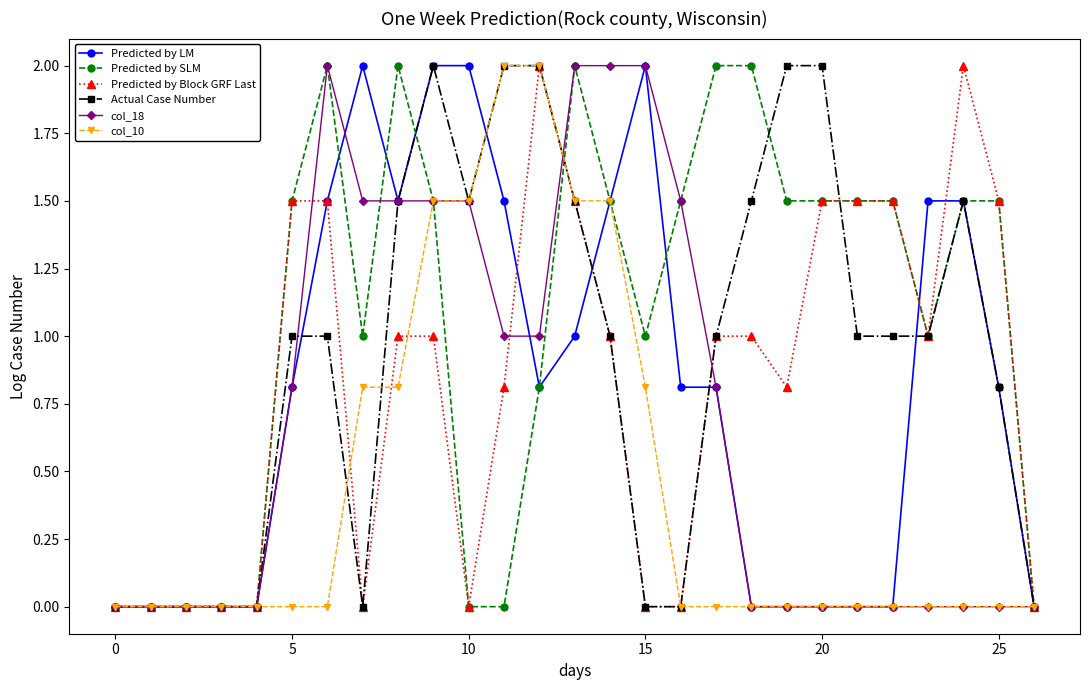

Reading left to right, transcribe all the data shown in this chart.

Predicted by LM: 0.0	0.0	0.0	0.0	0.0	0.8	1.5	2.0	1.5	2.0	2.0	1.5	0.8	1.0	1.5	2.0	0.8	0.8	0.0	0.0	0.0	0.0	0.0	1.5	1.5	0.8	0.0
Predicted by SLM: 0.0	0.0	0.0	0.0	0.0	1.5	2.0	1.0	2.0	1.5	0.0	0.0	0.8	2.0	1.5	1.0	1.5	2.0	2.0	1.5	1.5	1.5	1.5	1.0	1.5	1.5	0.0
Predicted by Block GRF Last: 0.0	0.0	0.0	0.0	0.0	1.5	1.5	0.0	1.0	1.0	0.0	0.8	2.0	1.5	1.0	0.0	0.0	1.0	1.0	0.8	1.5	1.5	1.5	1.0	2.0	1.5	0.0
Actual Case Number: 0.0	0.0	0.0	0.0	0.0	1.0	1.0	0.0	1.5	2.0	1.5	2.0	2.0	1.5	1.0	0.0	0.0	1.0	1.5	2.0	2.0	1.0	1.0	1.0	1.5	0.8	0.0
col_18: 0.0	0.0	0.0	0.0	0.0	0.8	2.0	1.5	1.5	1.5	1.5	1.0	1.0	2.0	2.0	2.0	1.5	0.8	0.0	0.0	0.0	0.0	0.0	0.0	0.0	0.0	0.0
col_10: 0.0	0.0	0.0	0.0	0.0	0.0	0.0	0.8	0.8	1.5	1.5	2.0	2.0	1.5	1.5	0.8	0.0	0.0	0.0	0.0	0.0	0.0	0.0	0.0	0.0	0.0	0.0